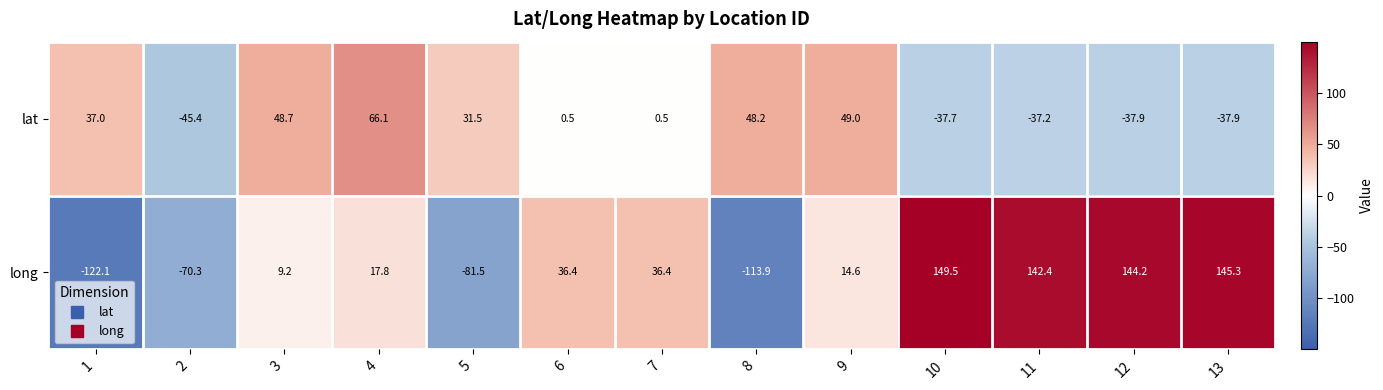

How many distinct data groups are displayed?

2